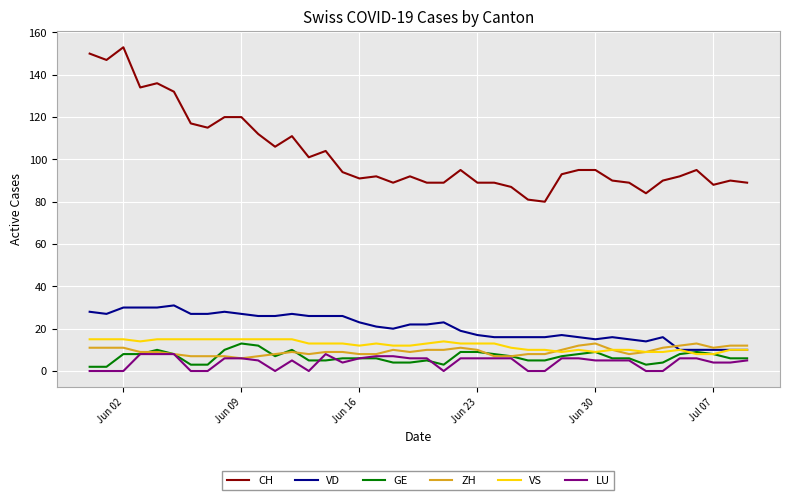

Which series has the widest spread of values?

CH